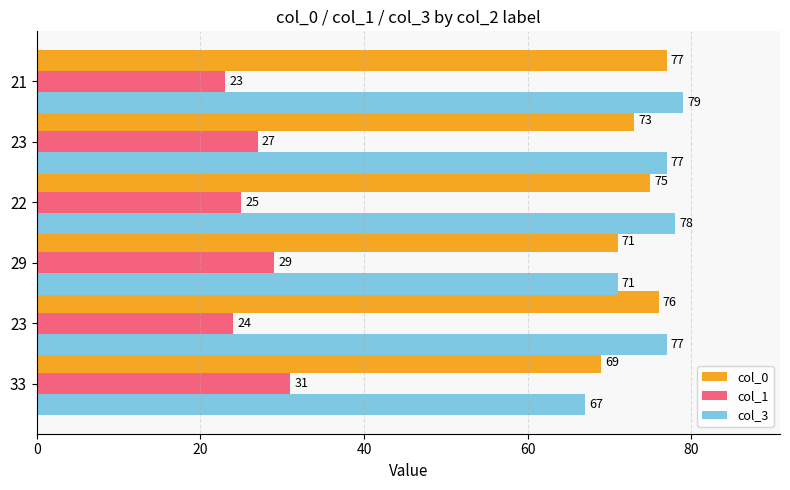

What are all the series names shown in the legend?

col_0, col_1, col_3